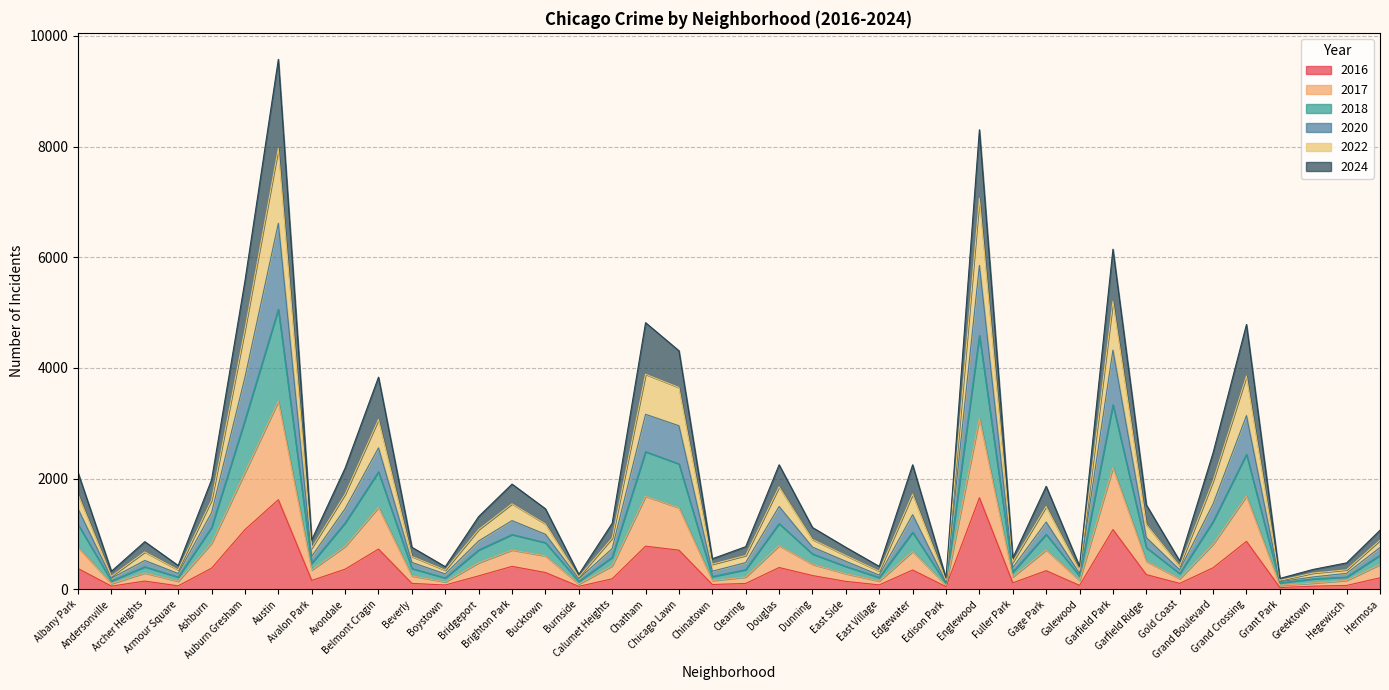

How many interior local peaks does the 2016 series have?

11